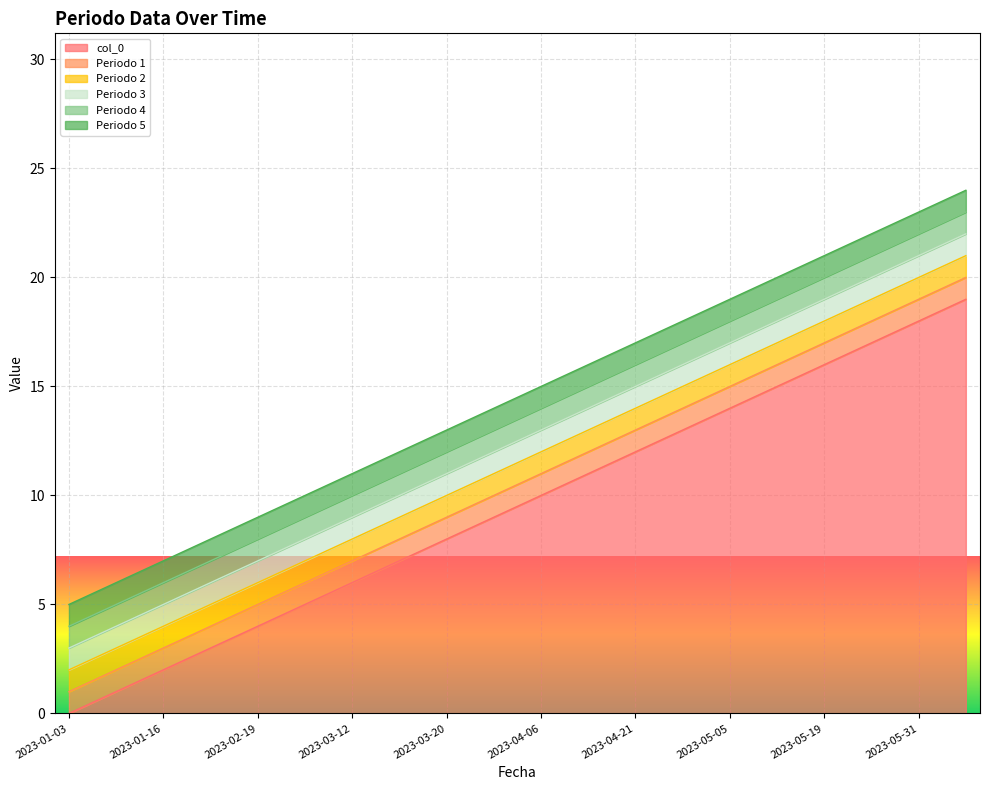

Reading left to right, list all the values displayed in this chart.

col_0: 0	1	2	3	4	5	6	7	8	9	10	11	12	13	14	15	16	17	18	19
Periodo 1: 1	1	1	1	1	1	1	1	1	1	1	1	1	1	1	1	1	1	1	1
Periodo 2: 1	1	1	1	1	1	1	1	1	1	1	1	1	1	1	1	1	1	1	1
Periodo 3: 1	1	1	1	1	1	1	1	1	1	1	1	1	1	1	1	1	1	1	1
Periodo 4: 1	1	1	1	1	1	1	1	1	1	1	1	1	1	1	1	1	1	1	1
Periodo 5: 1	1	1	1	1	1	1	1	1	1	1	1	1	1	1	1	1	1	1	1